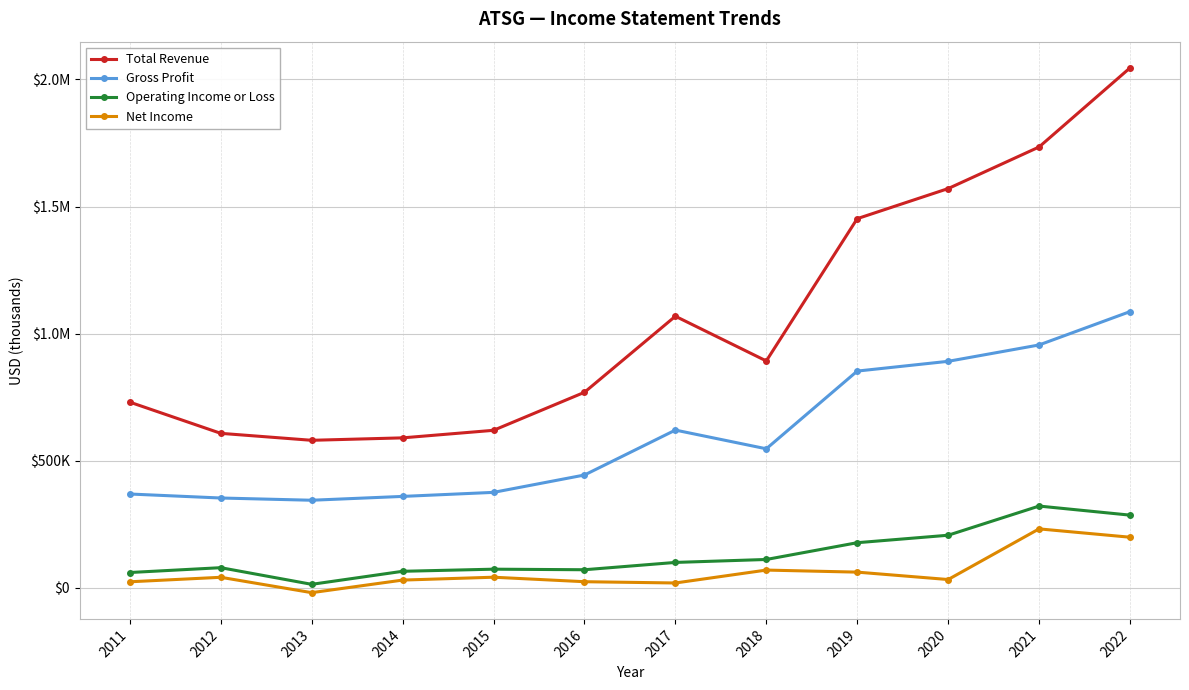

What is the total value across all series at 2017?

1806300